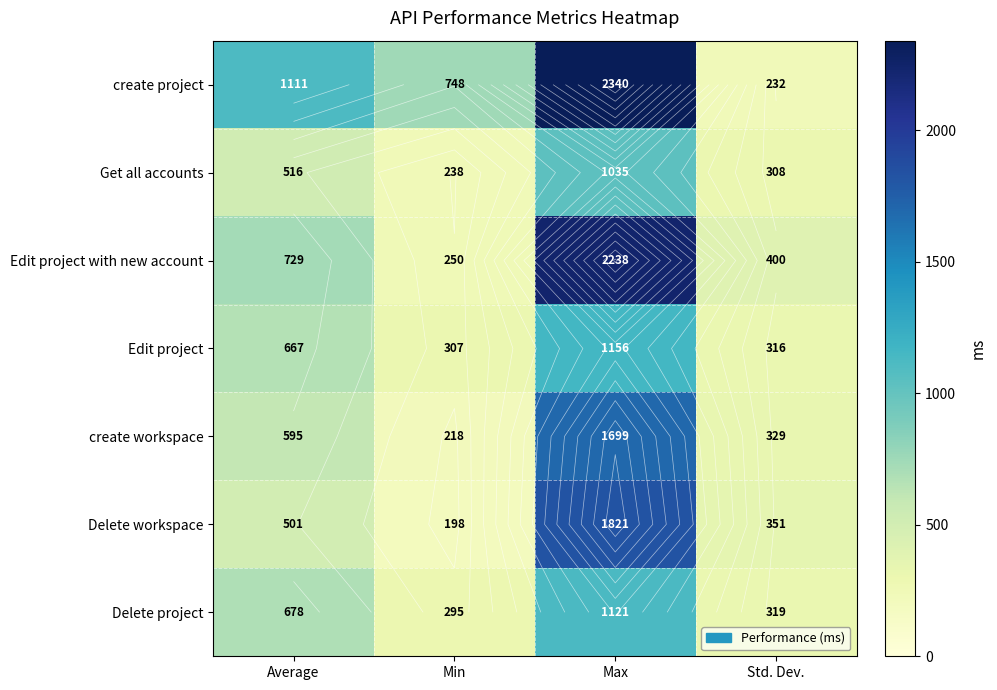

Where does the create workspace series first go above 595?

Max